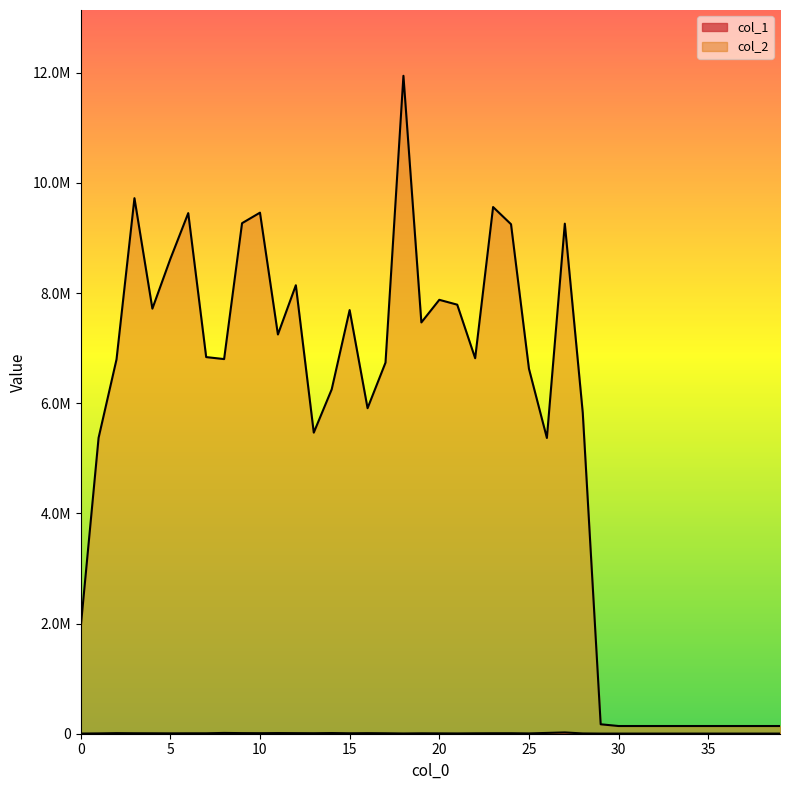

Is it true that col_1 equals 2076 at 5?

False